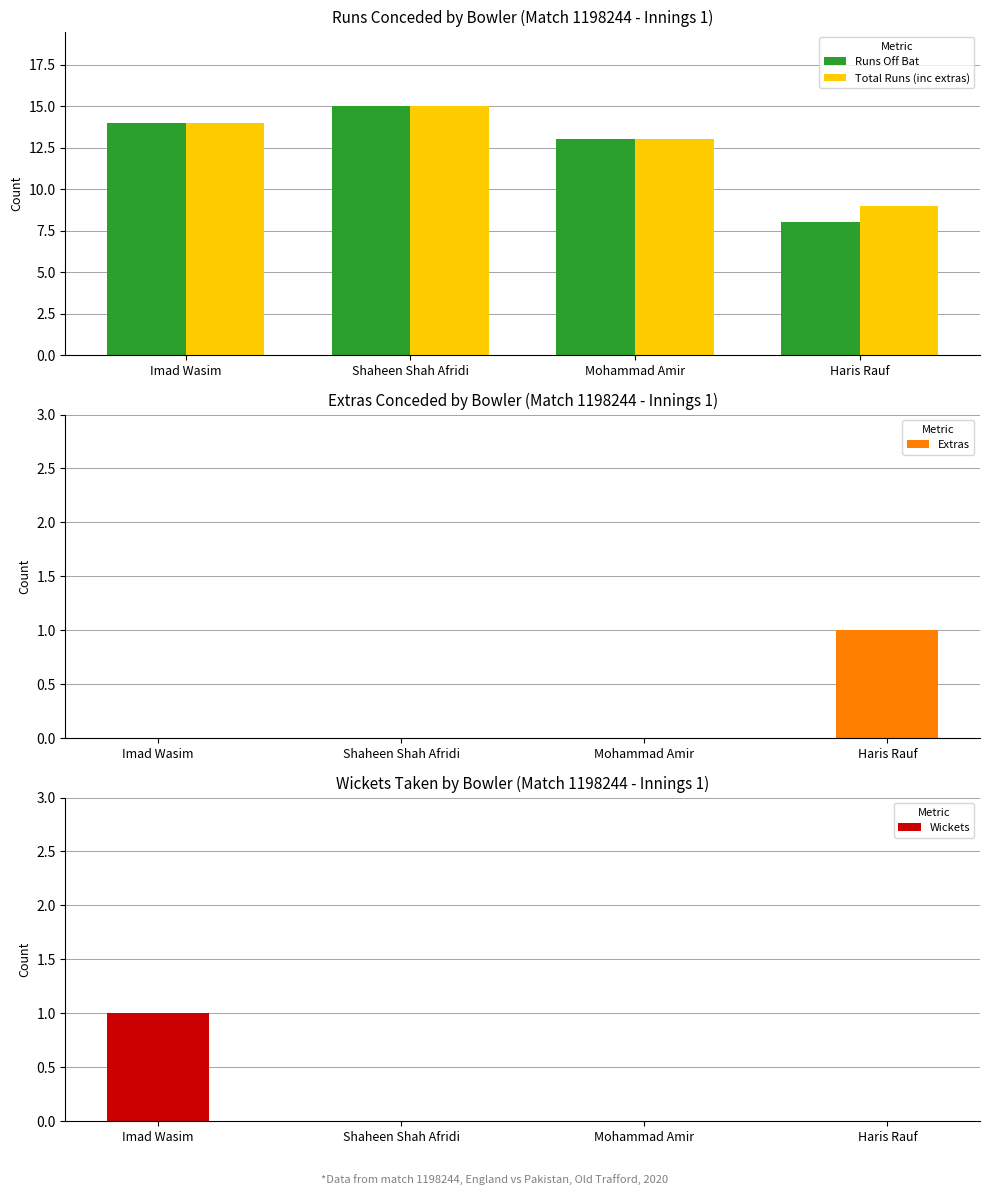

Which series changed the most between Mohammad Amir and Haris Rauf?

Runs Off Bat